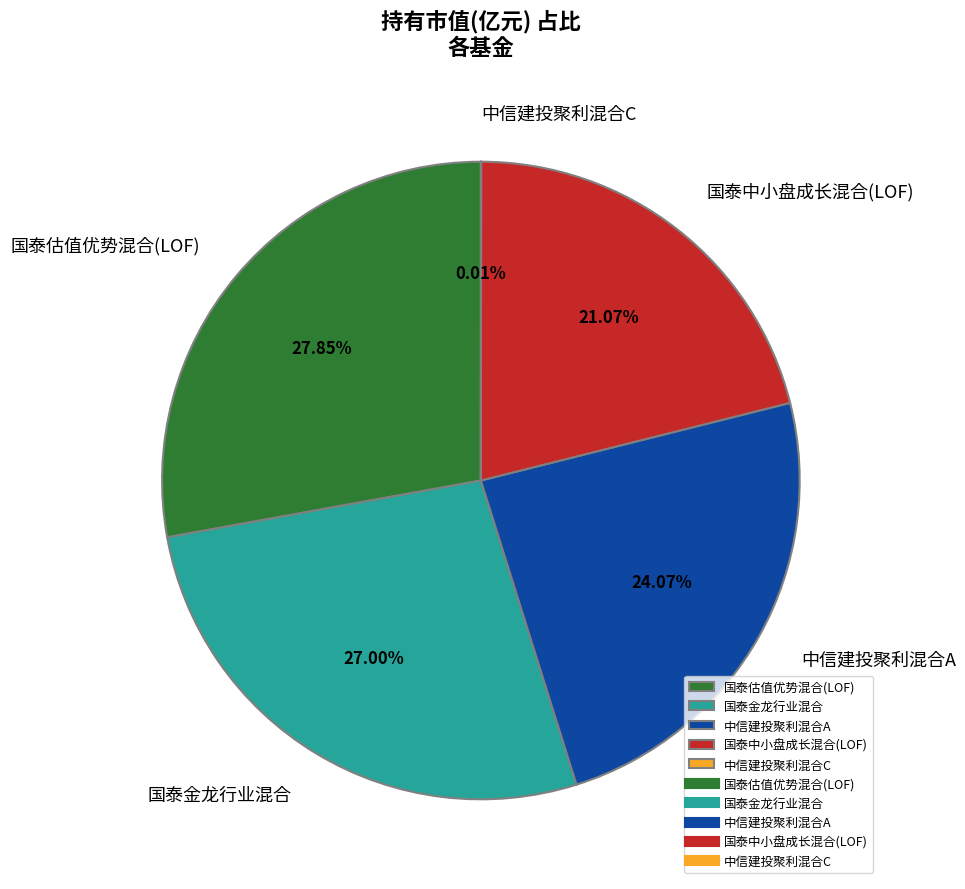

Which category has the biggest portion of the pie?

国泰估值优势混合(LOF)